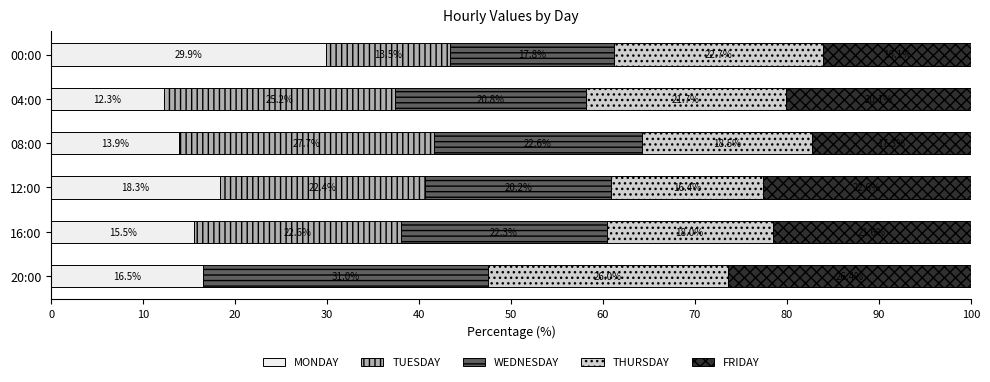

Is it true that MONDAY equals 31.7 at 12:00?

False